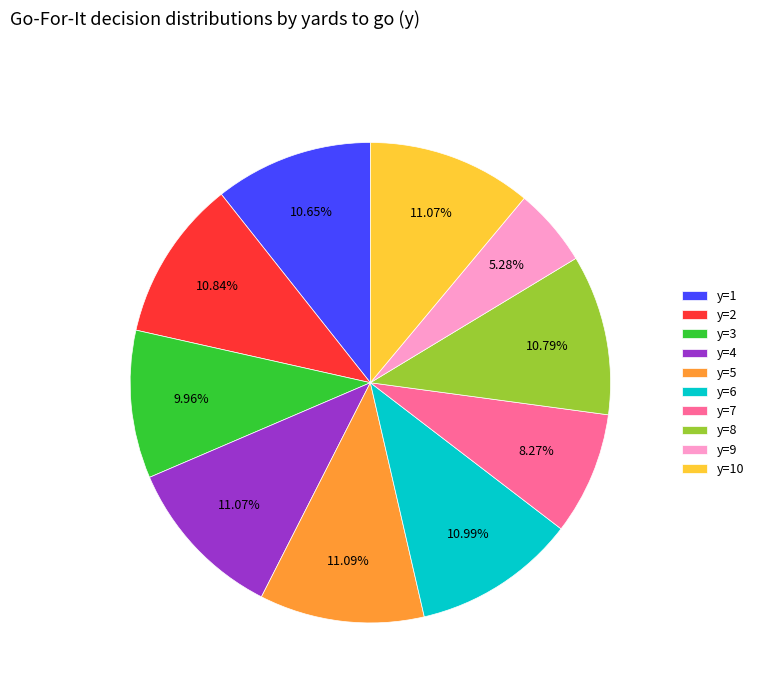

To the nearest percent, what is the combined percentage of y=10 and y=8?

22%